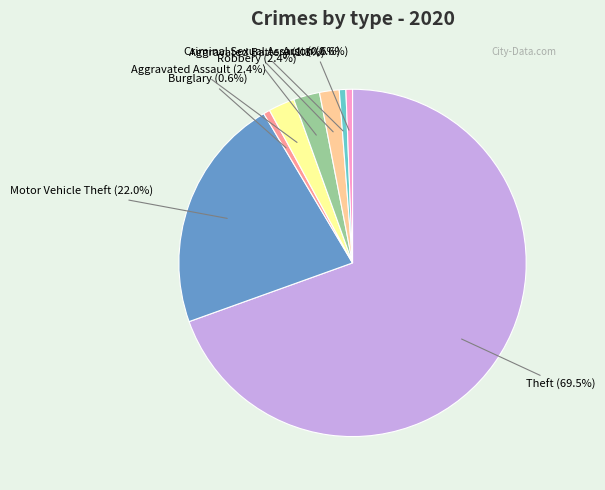

Is there any slice that represents more than half of the pie?

Yes